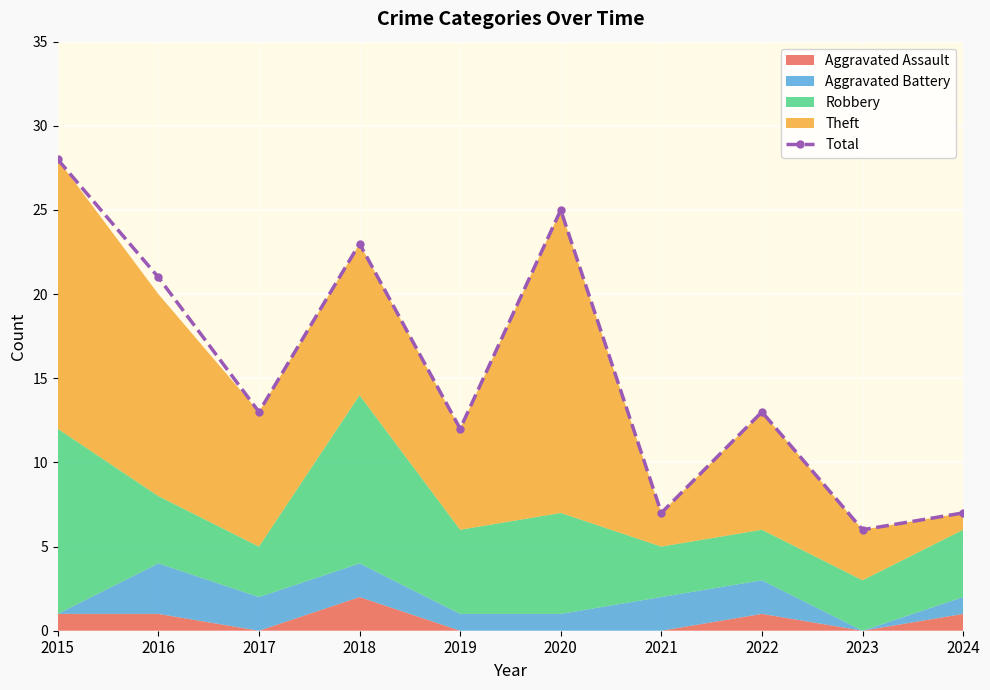

At which category does the data reach its first local peak?

2018